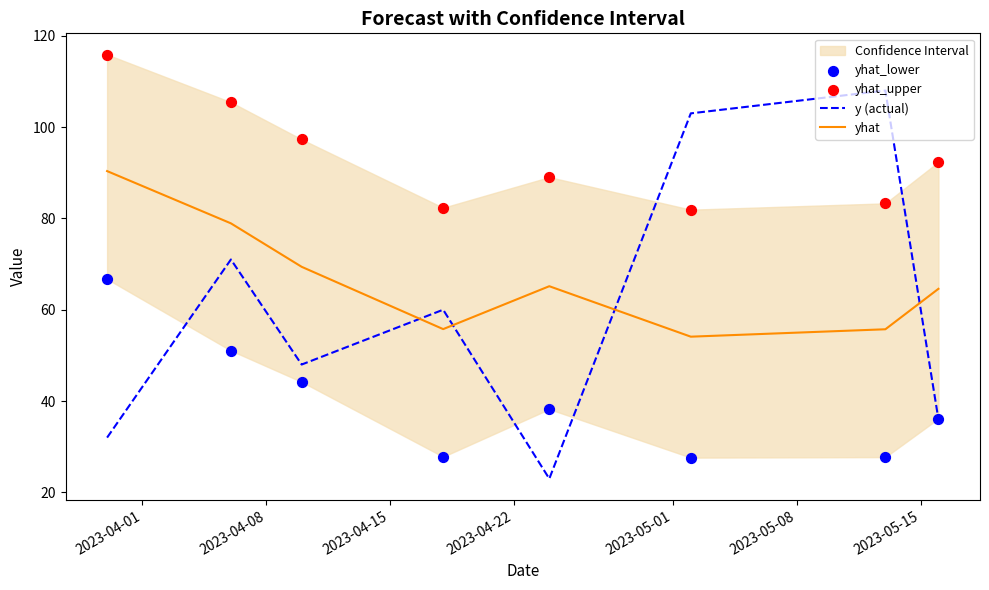

What is the lowest value of the yhat series?

54.1